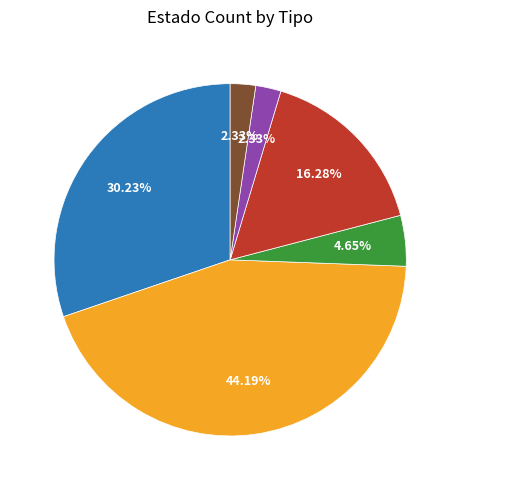

To the nearest percent, what is the difference between the largest and smallest slice percentages?

42%